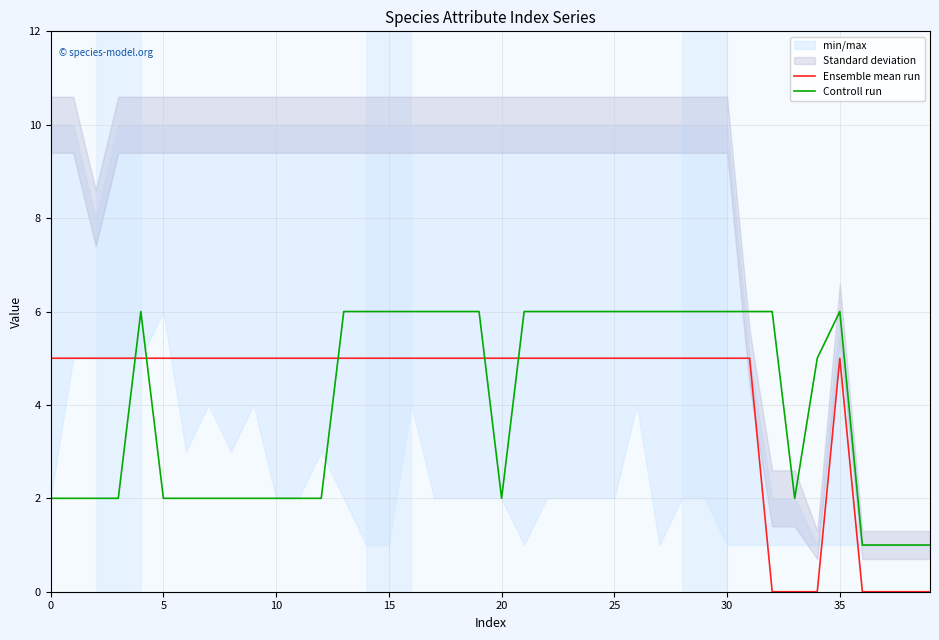

Is it true that Controll run equals 6 at 27?

True